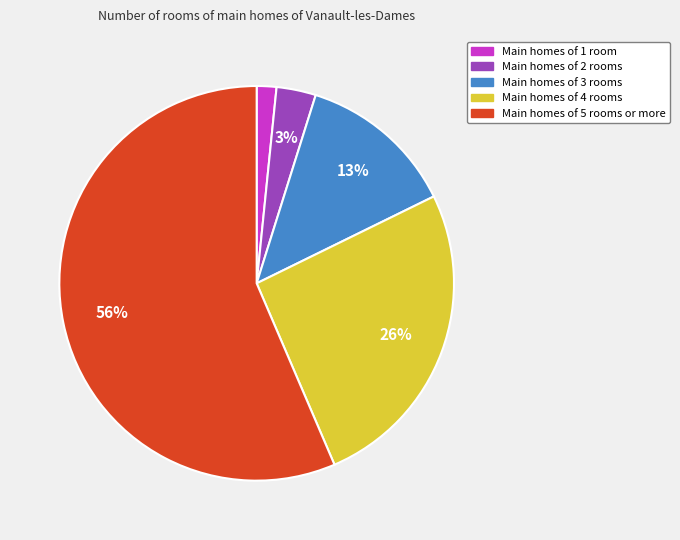

Rank the categories by value from lowest to highest.

Main homes of 1 room, Main homes of 2 rooms, Main homes of 3 rooms, Main homes of 4 rooms, Main homes of 5 rooms or more